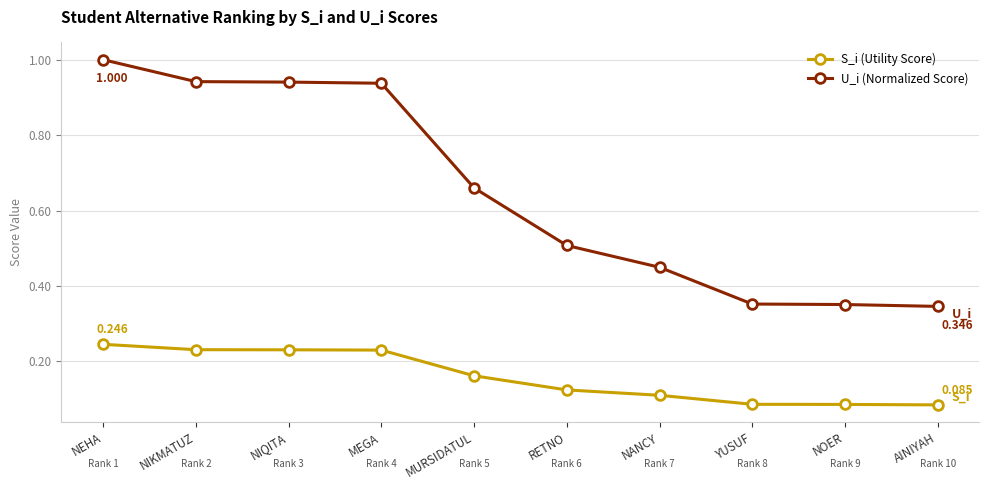

Does the chart display data point markers on the line(s)?

Yes